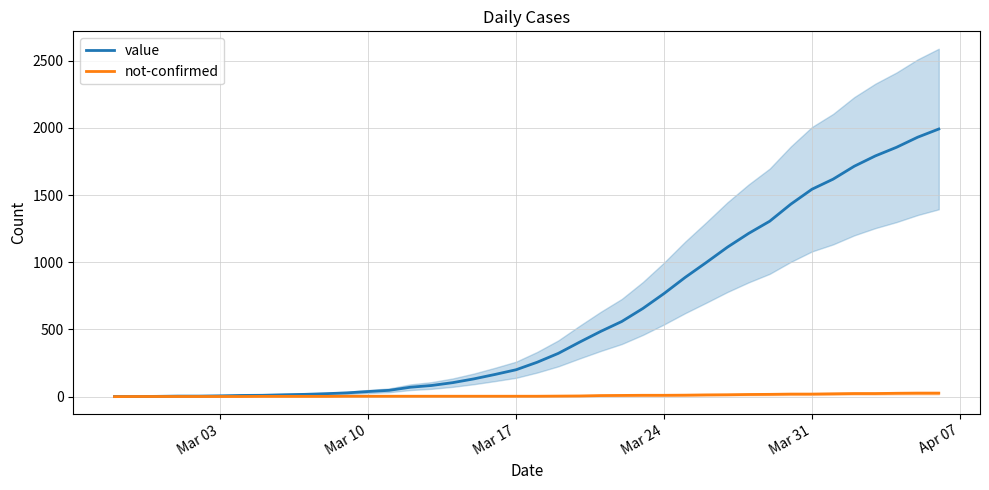

True or false: value and not-confirmed intersect in this chart.

False